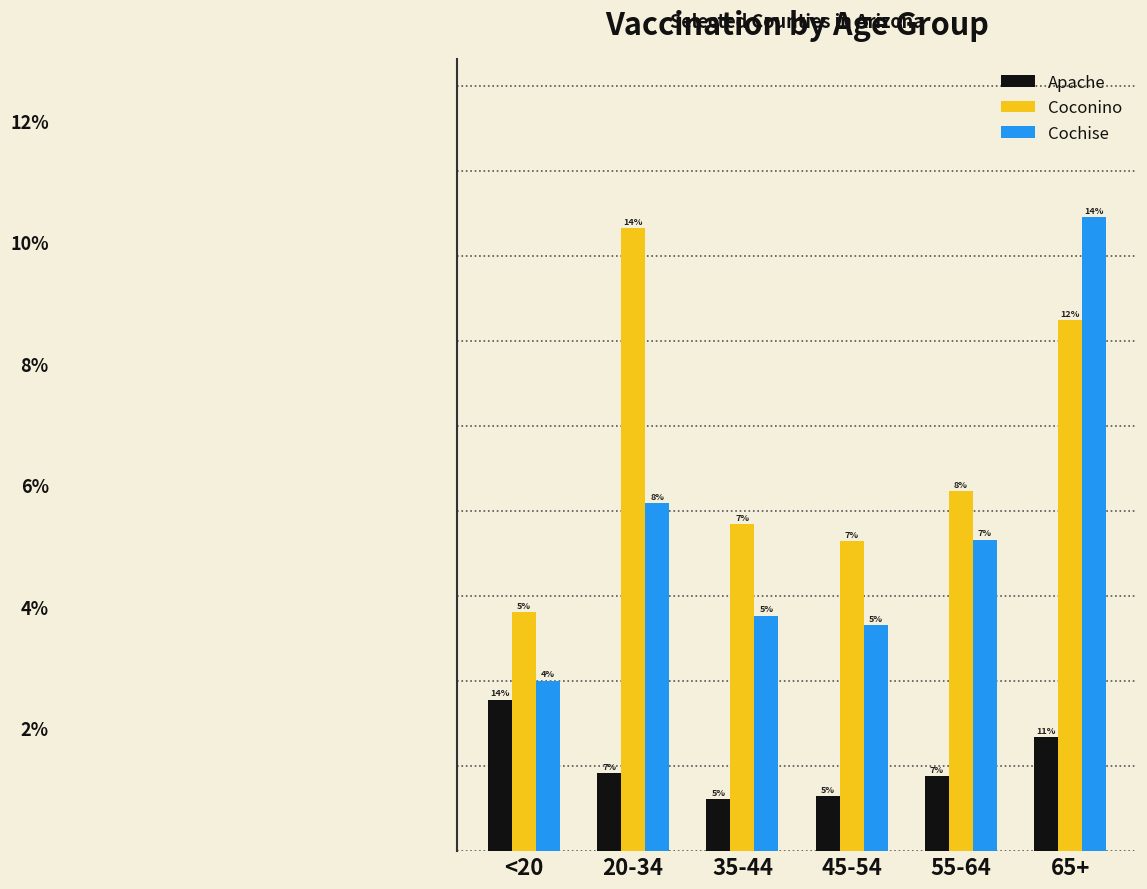

Which series has the largest range (max minus min)?

Cochise